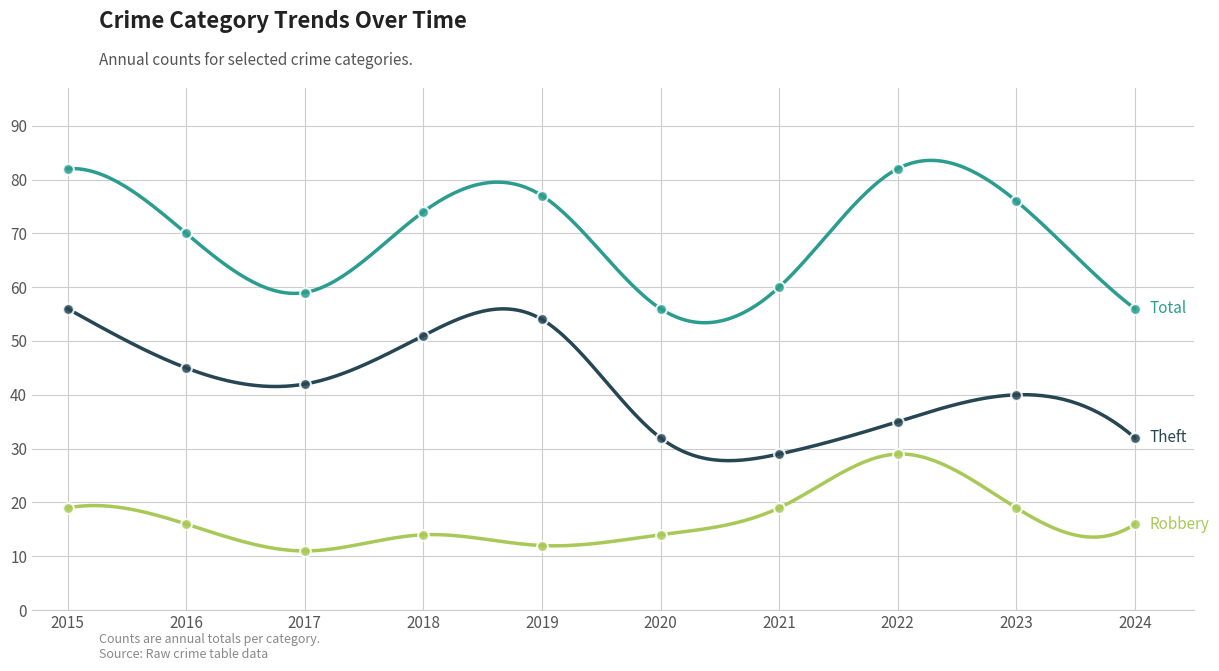

What are all the series names shown in the legend?

Robbery, Theft, Total